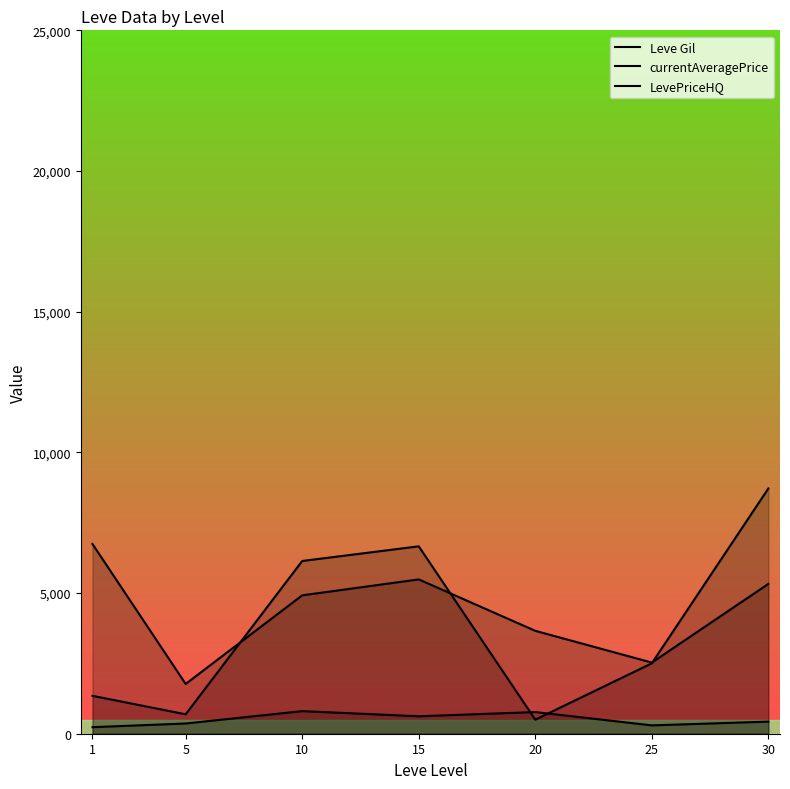

Where is the first local minimum for Leve Gil?

15